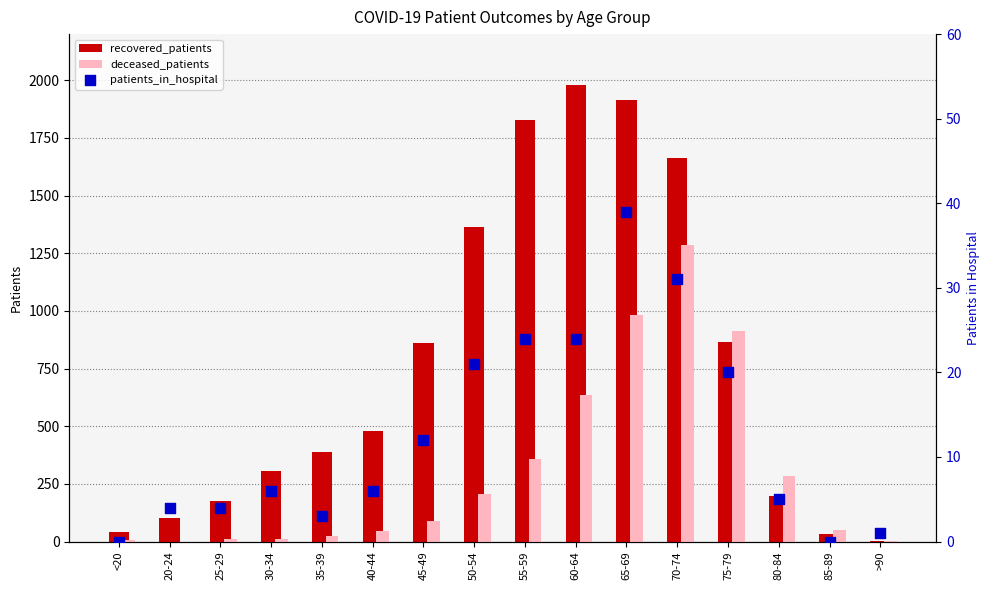

Which series has the largest total across all categories?

recovered_patients